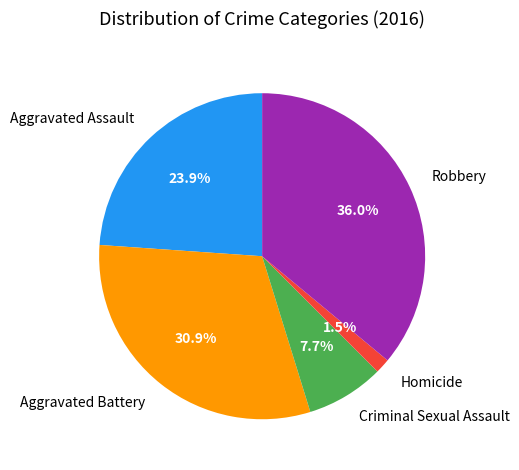

Rank the categories by value from highest to lowest.

Robbery, Aggravated Battery, Aggravated Assault, Criminal Sexual Assault, Homicide